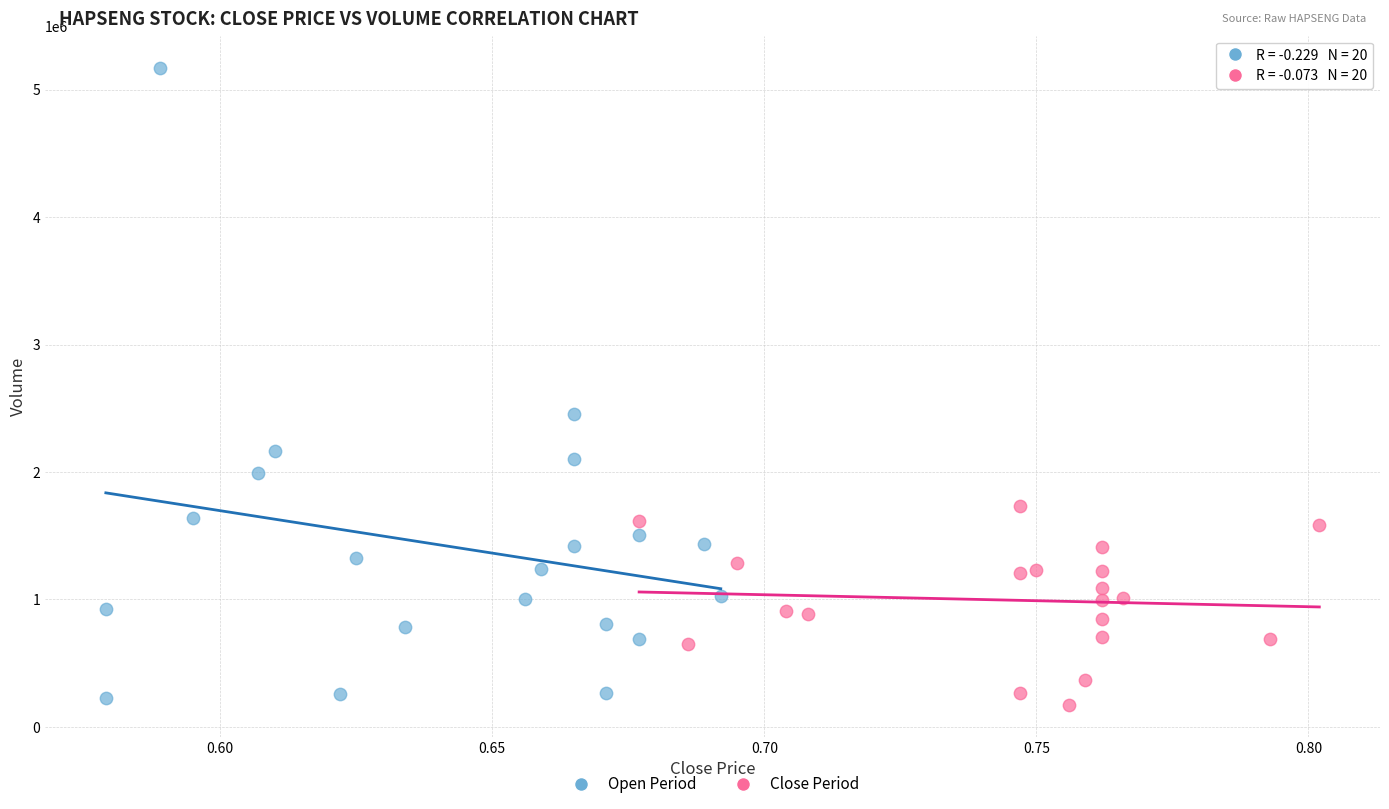

What are all the series names shown in the legend?

Open Period, Close Period